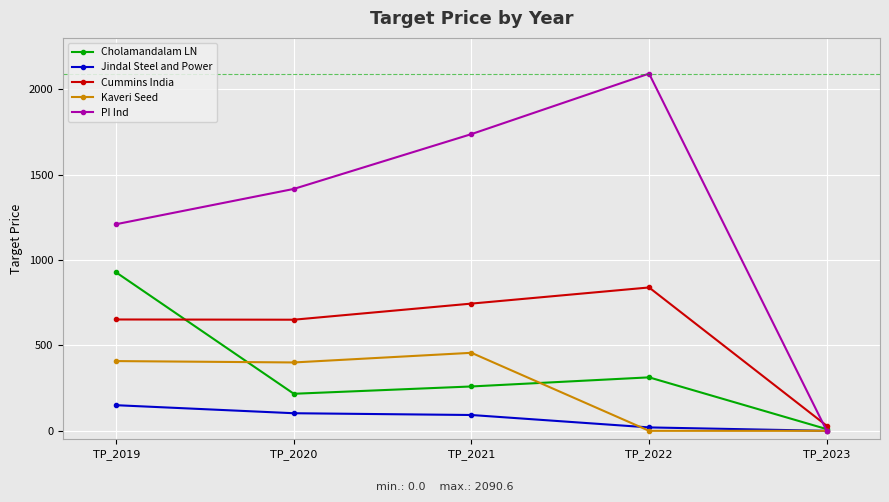

Which series ends up on top after the final intersection of Cummins India and PI Ind?

Cummins India